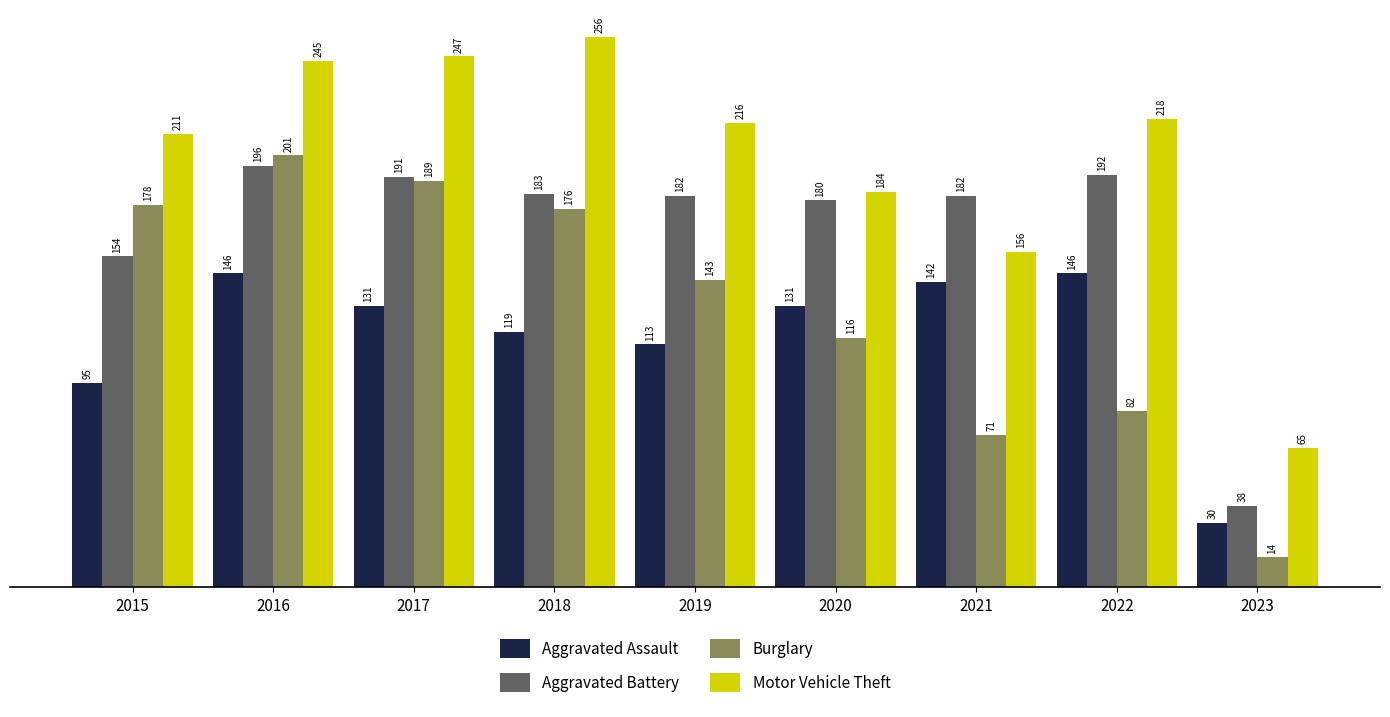

At which category does the chart reach its minimum across all series?

2023